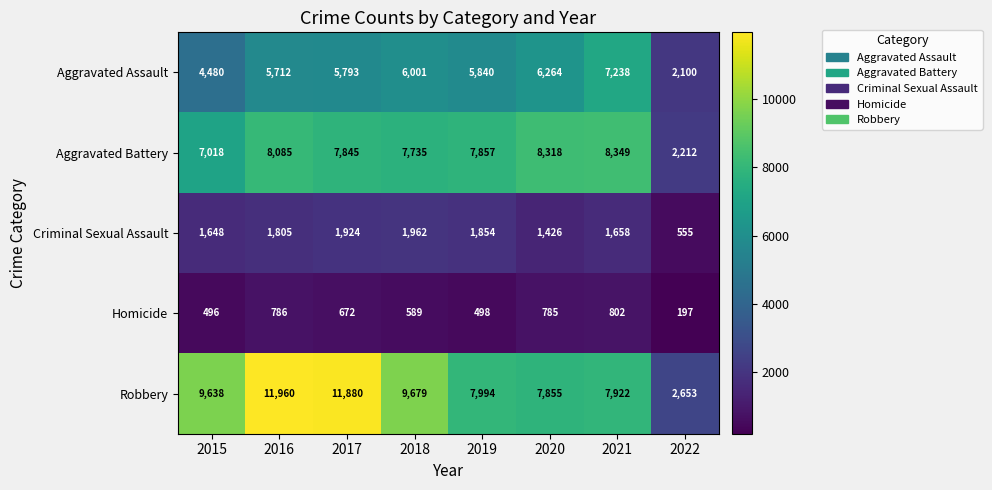

Which series has the largest total across all categories?

Robbery